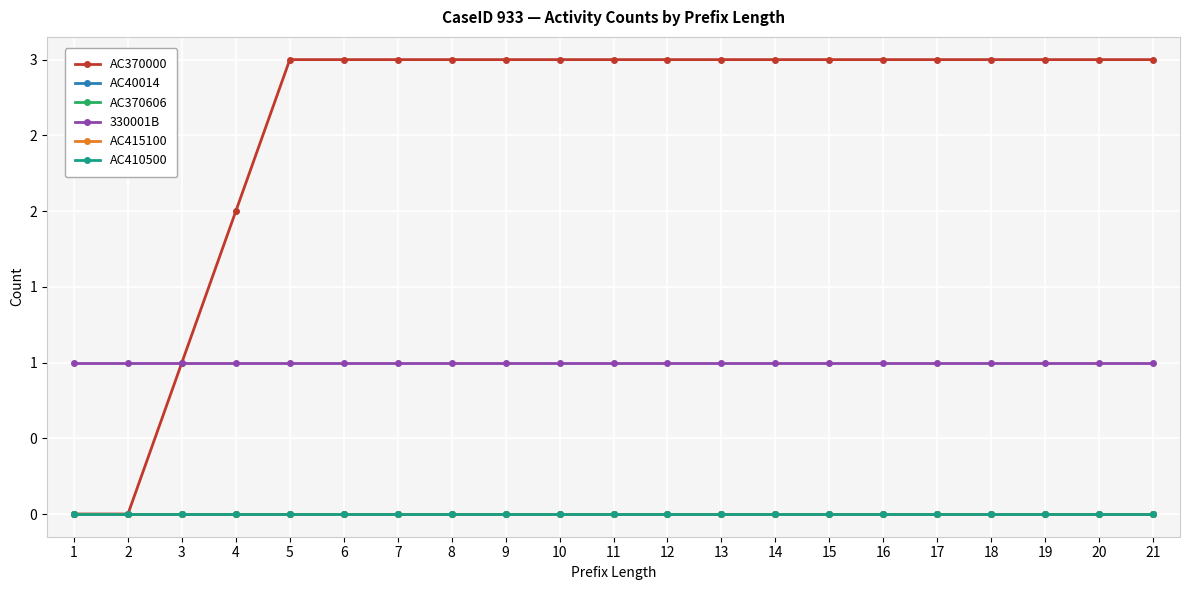

True or false: AC415100 and AC410500 intersect in this chart.

False